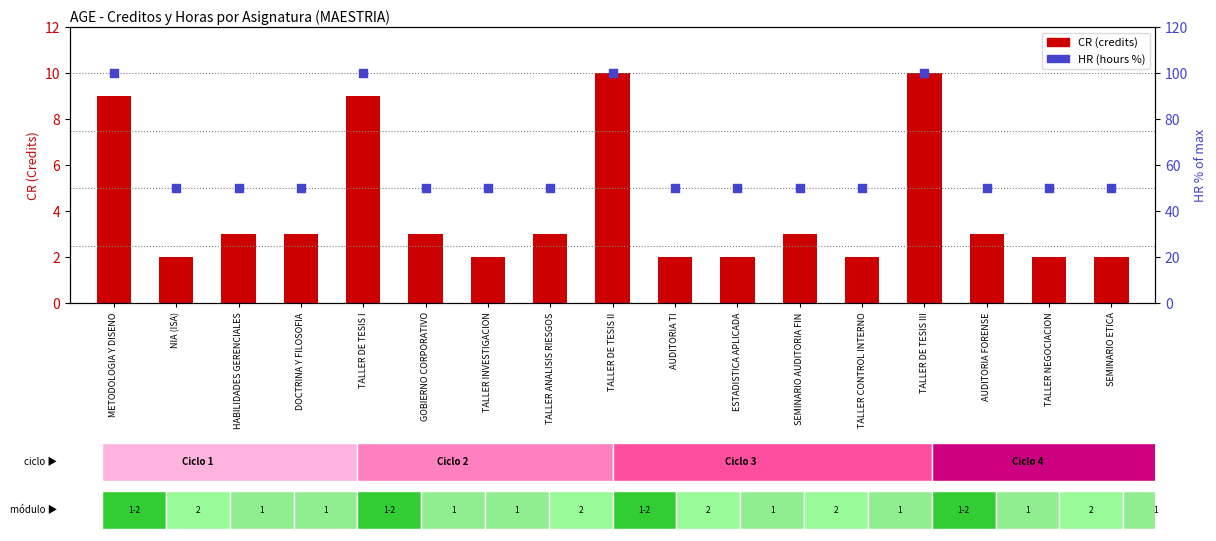

Which series reaches the maximum Y coordinate?

HR (hours %)